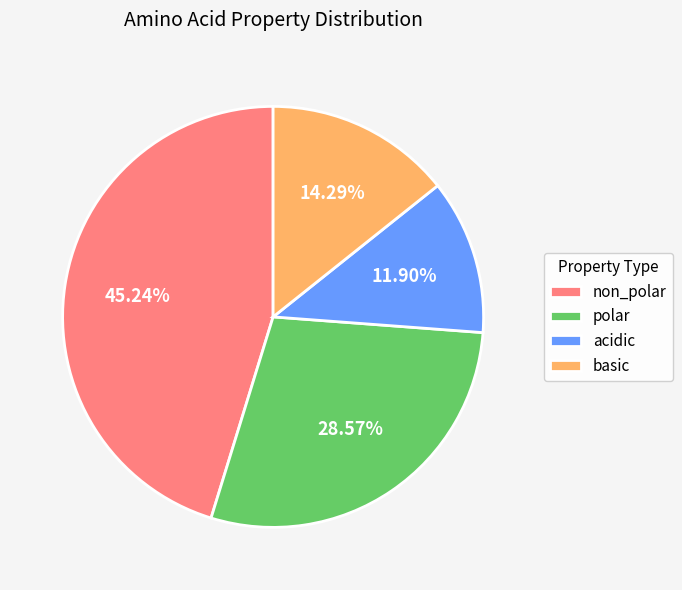

To the nearest percent, what percentage of the pie is polar?

29%